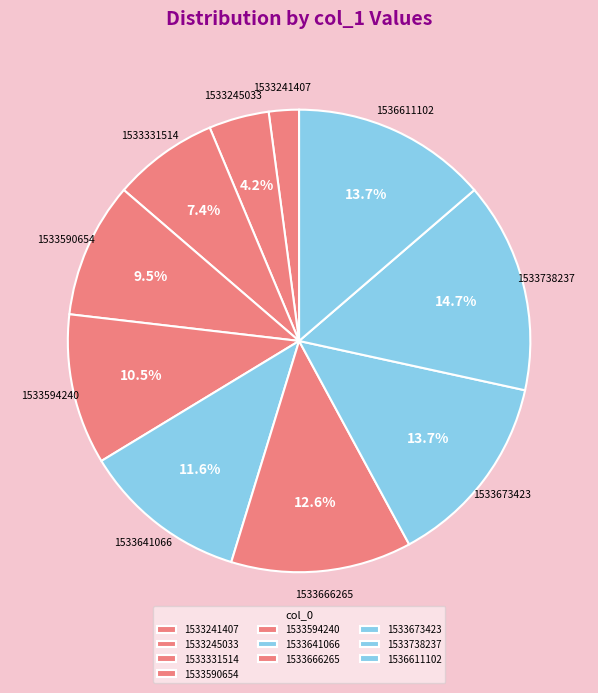

To the nearest percent, what is the average slice percentage?

10%